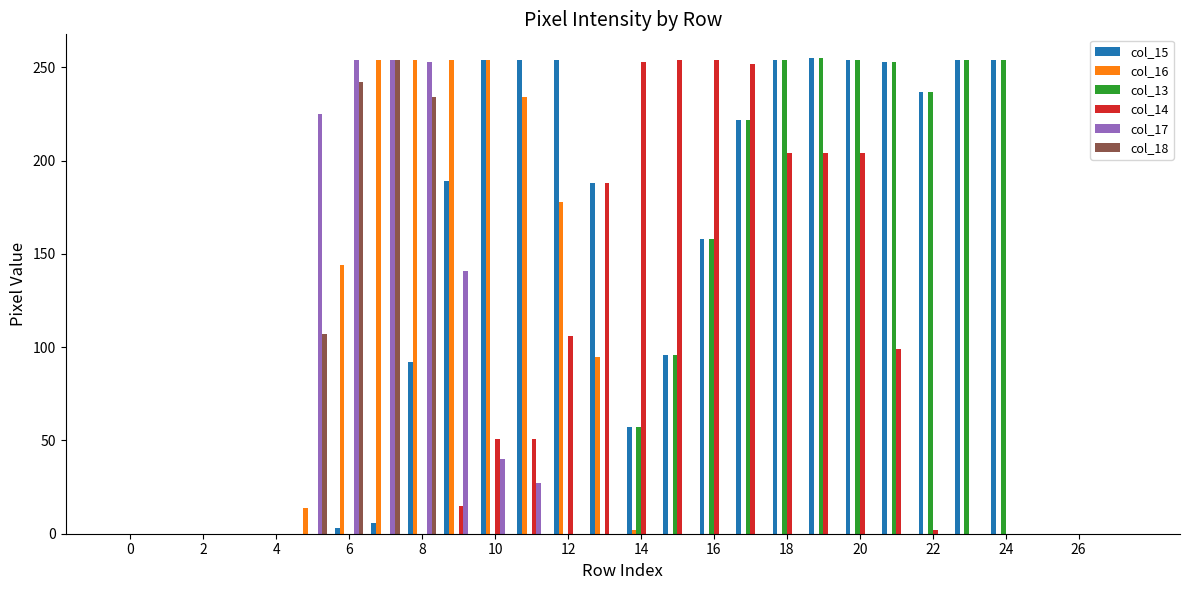

What is the sum of all col_18 values?

837